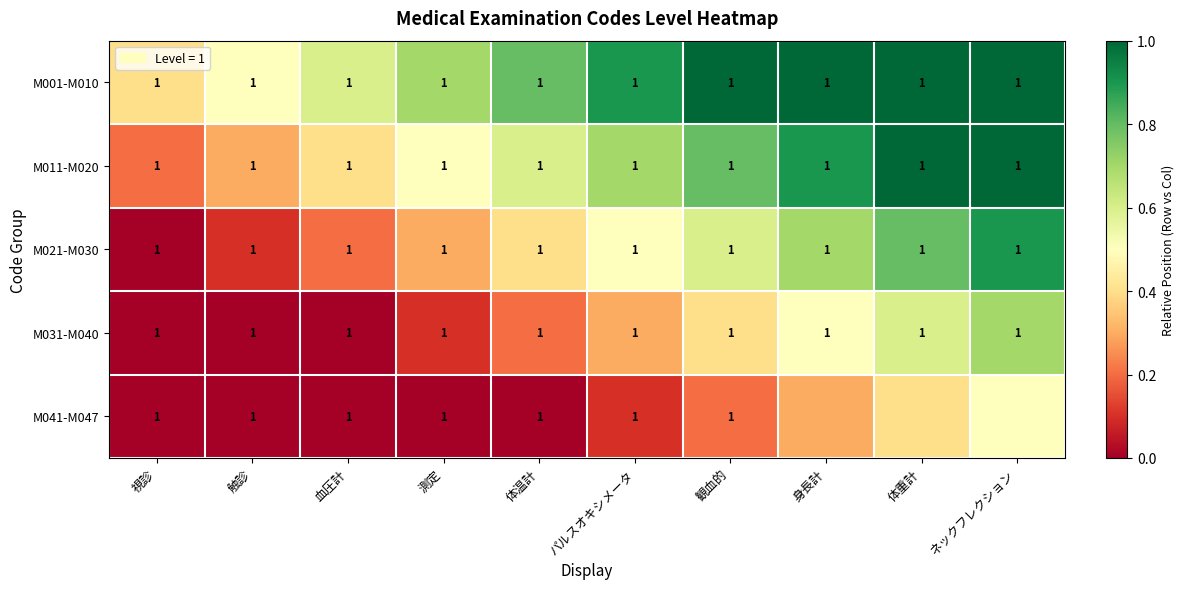

What is the total value across all series at 体温計?

5.0